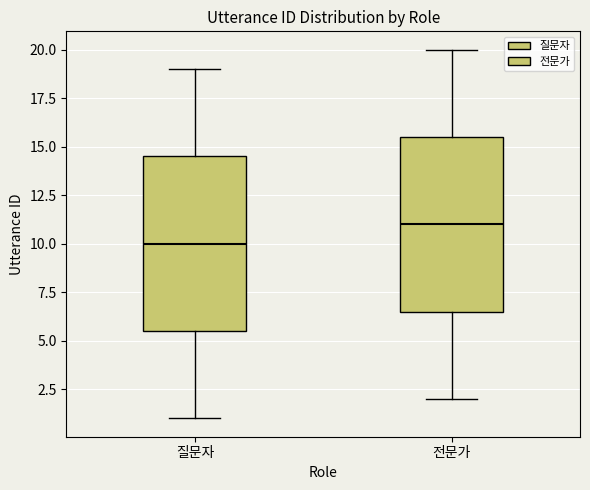

Where is the lower edge of the box for 전문가 on the y-axis? The values are not printed on the chart, so give them approximately, as read against the axis.

6.5